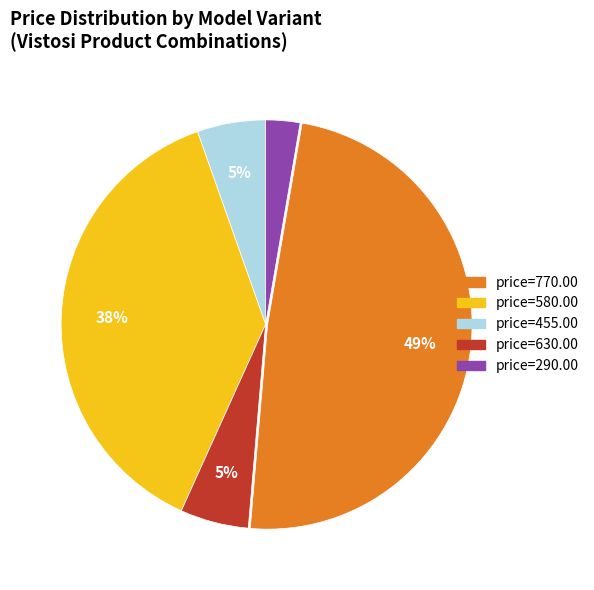

Is there a majority slice in this chart?

No